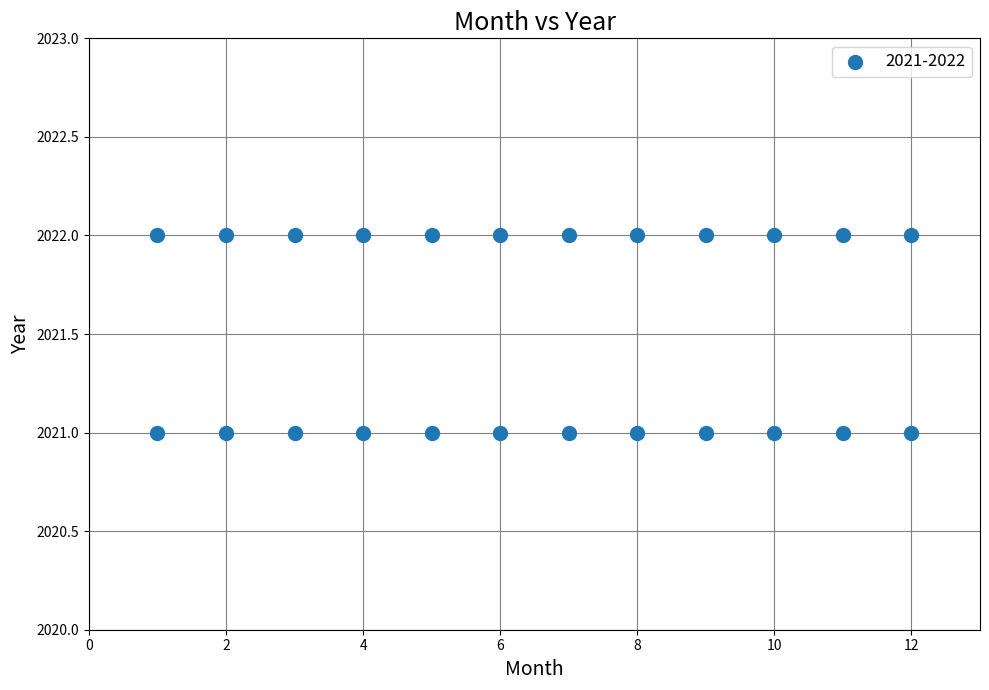

What is the range of X values (max minus min)?

11